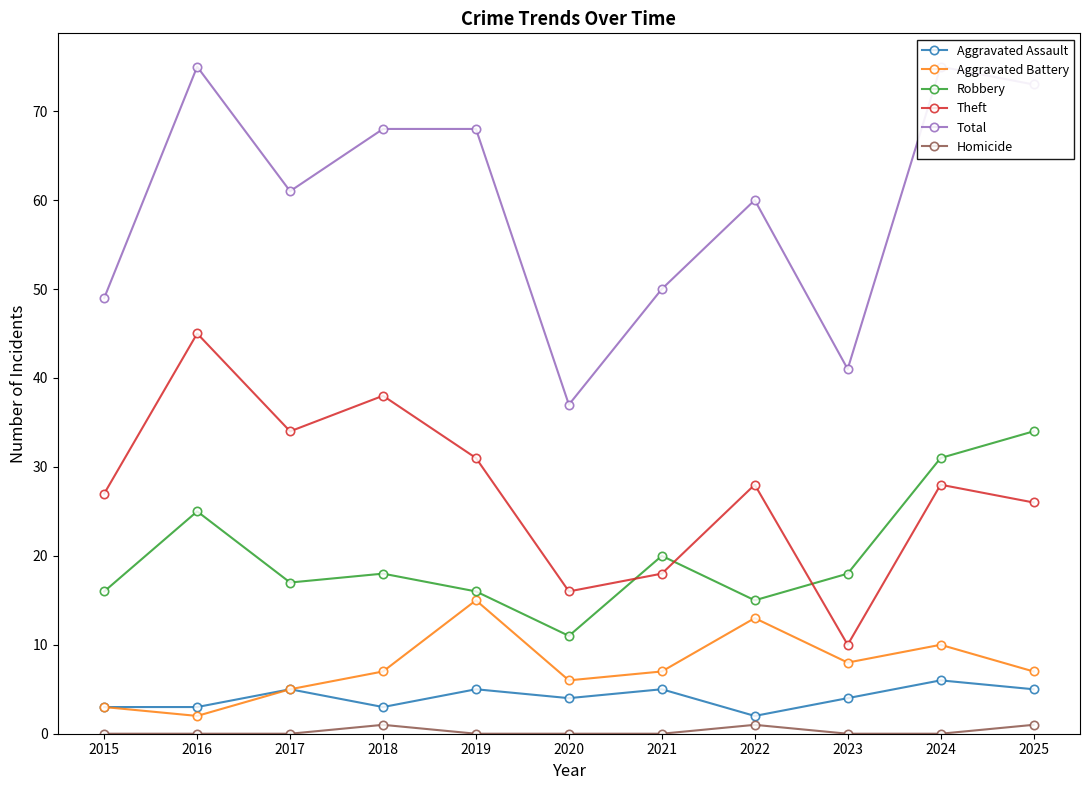

Where is the first local maximum for Theft?

2016